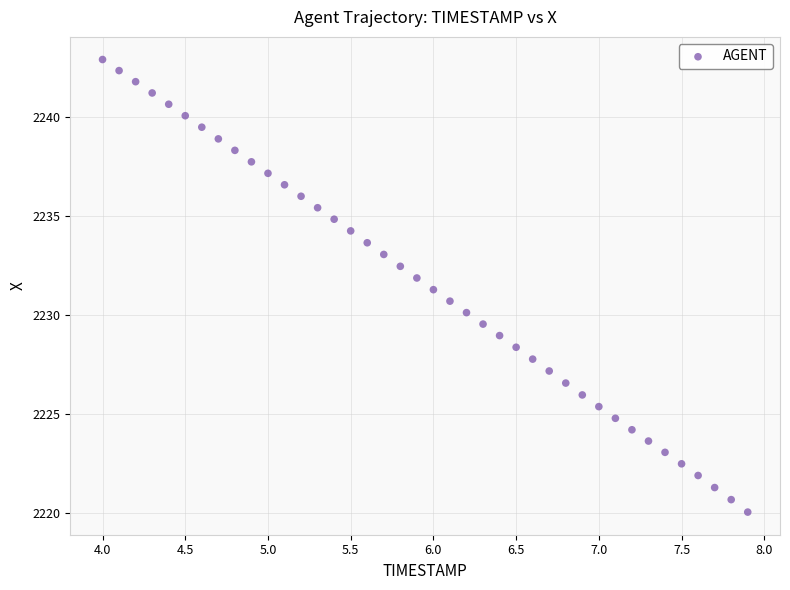

What is the range of Y values (max minus min)?

22.9